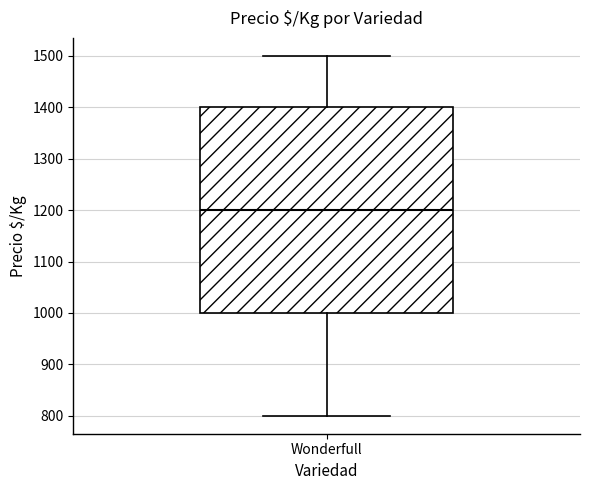

Read this box plot against the y-axis: the position of the median line, the range covered by the box, and the ends of both whiskers. The values are not printed on the chart, so give them approximately, as read against the axis.

median 1200, box 1000 to 1400, whiskers 800 to 1500